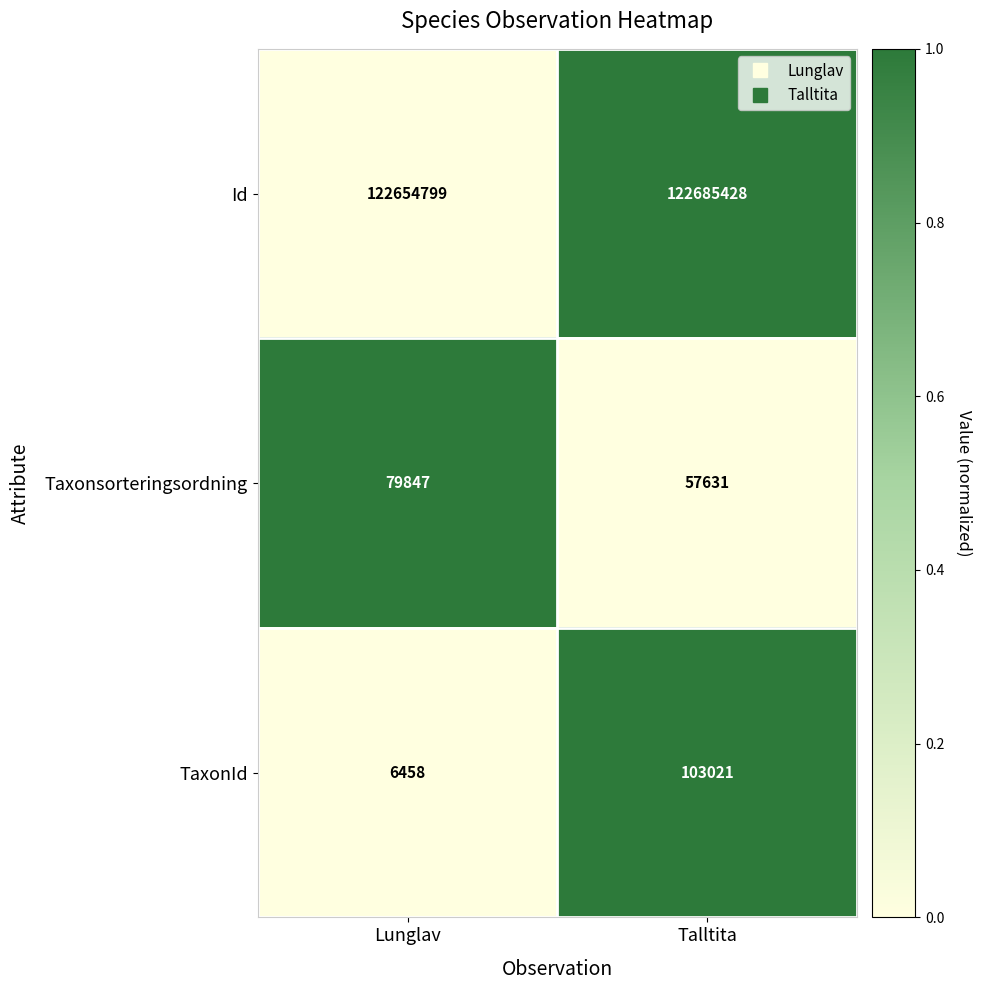

Is it true that Taxonsorteringsordning equals 34625 at Talltita?

False